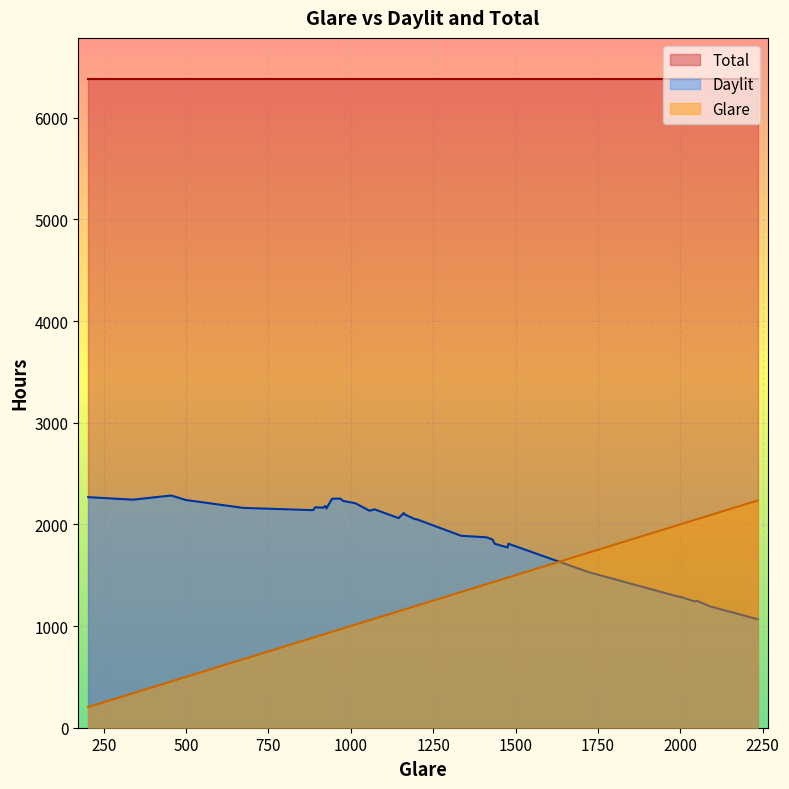

What is the lowest value of the Total series?

6385